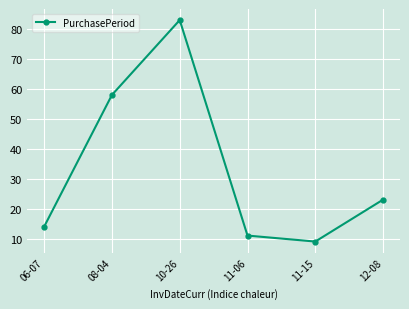

What is the value of the 1st point from the left?

14